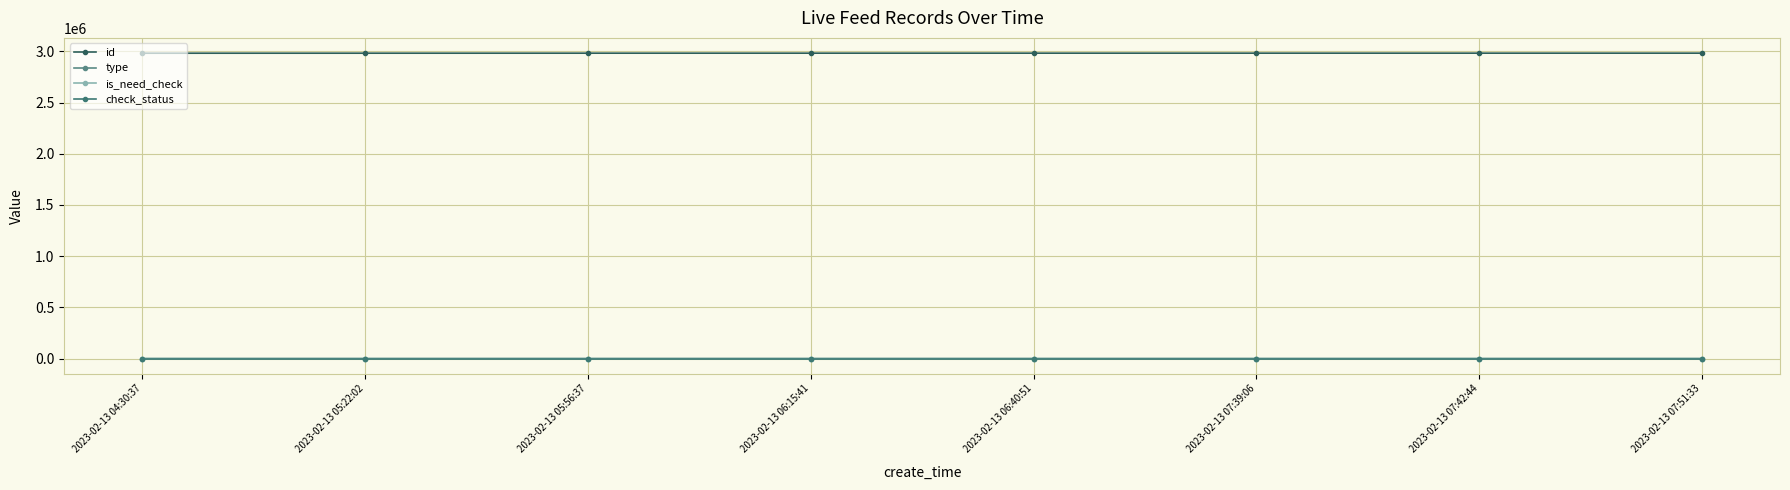

How many distinct data groups are displayed?

4